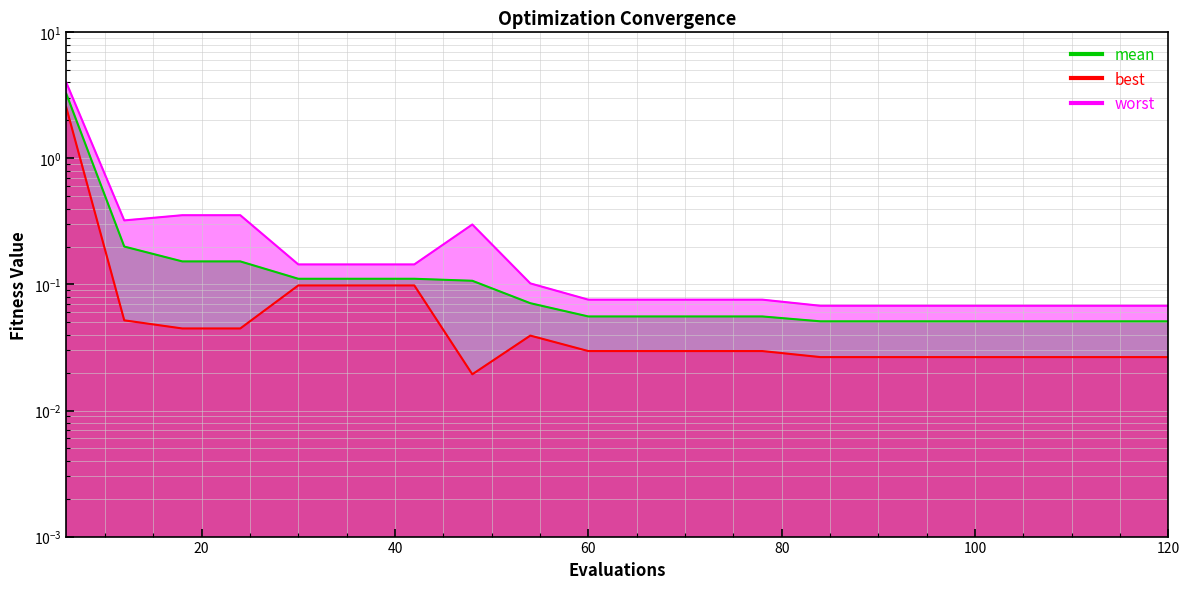

What is the total value across all series at 60?

0.2